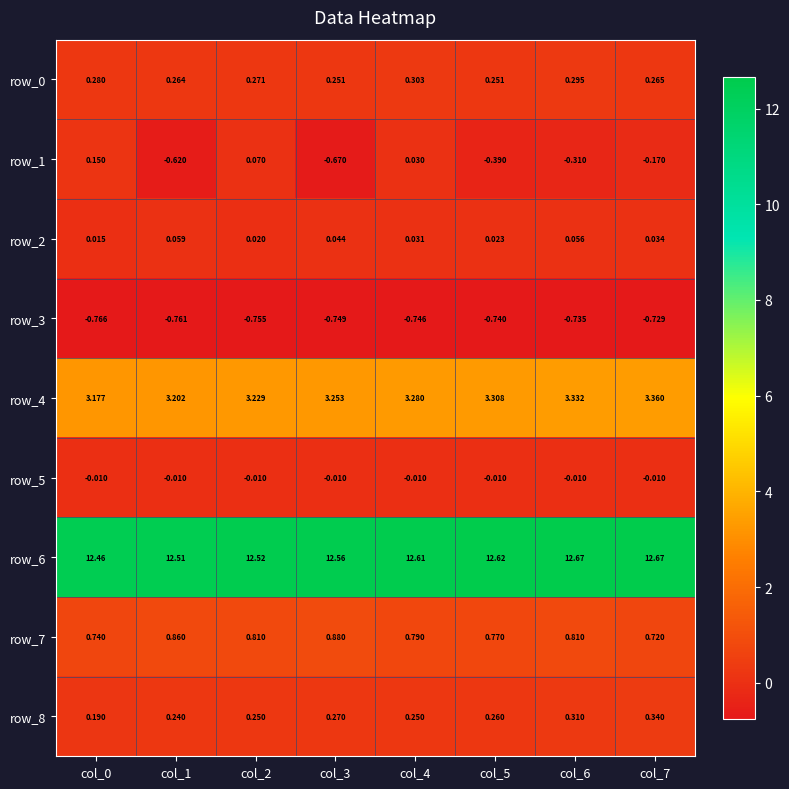

Is the value of row_8 at col_5 greater than the value of row_7 at col_2?

No